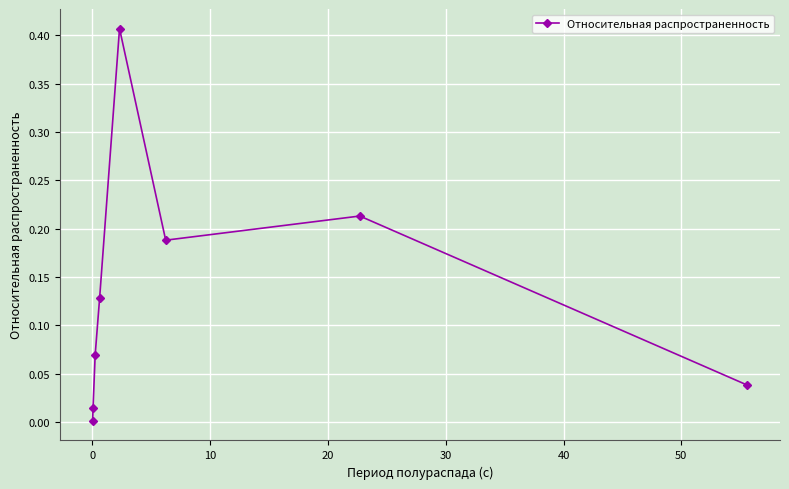

How many lines are shown in the chart?

1